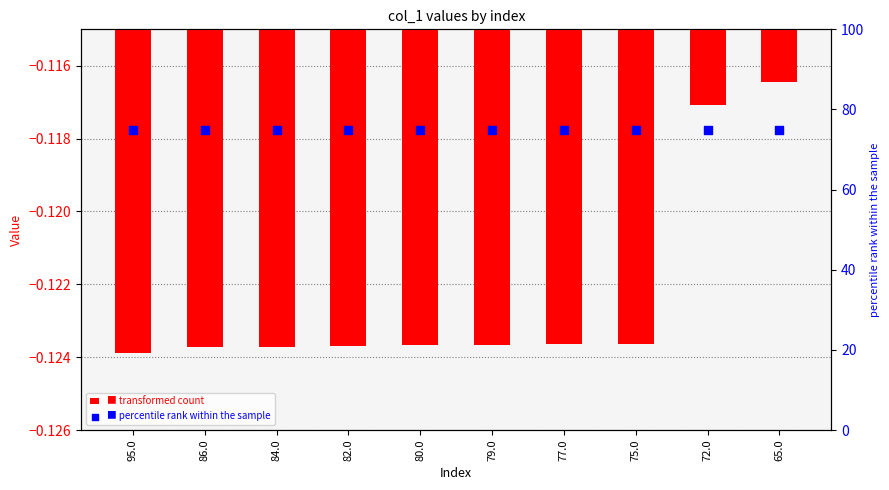

Which series reaches the minimum Y coordinate?

col_1